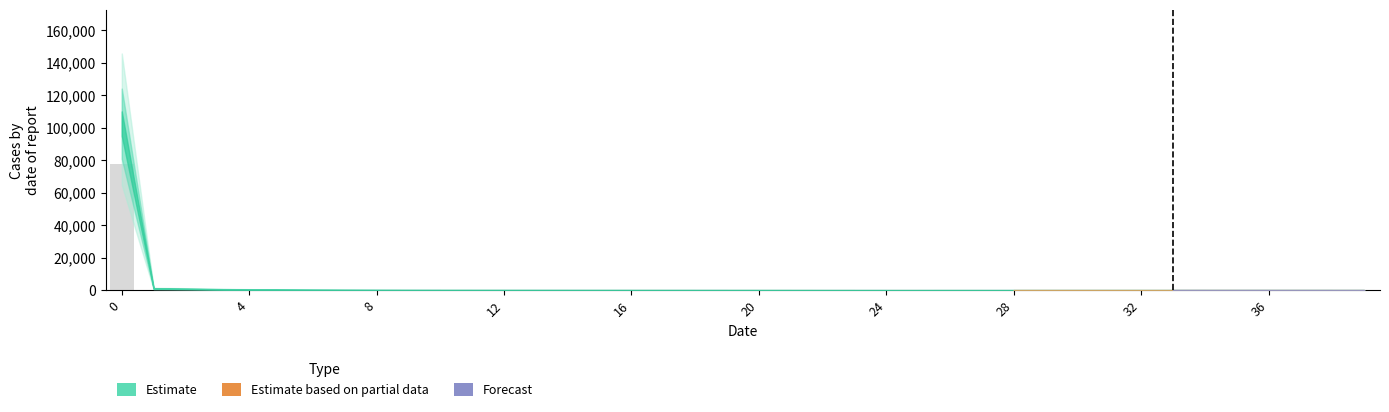

What is the value of the 14th bar from the left?

68.4